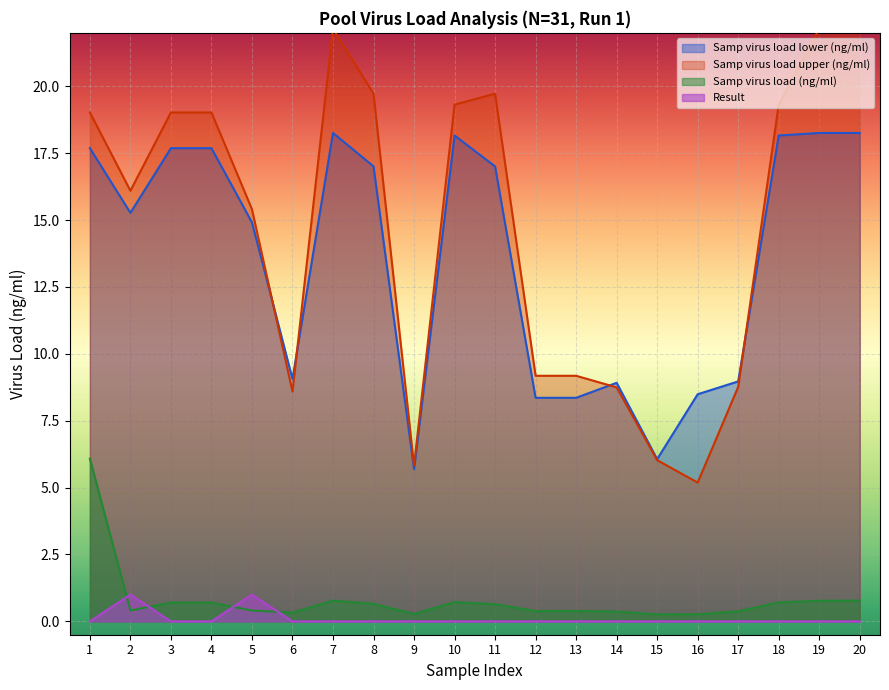

What is the difference between the Samp virus load upper (ng/ml) values at 3 and 12?

9.8